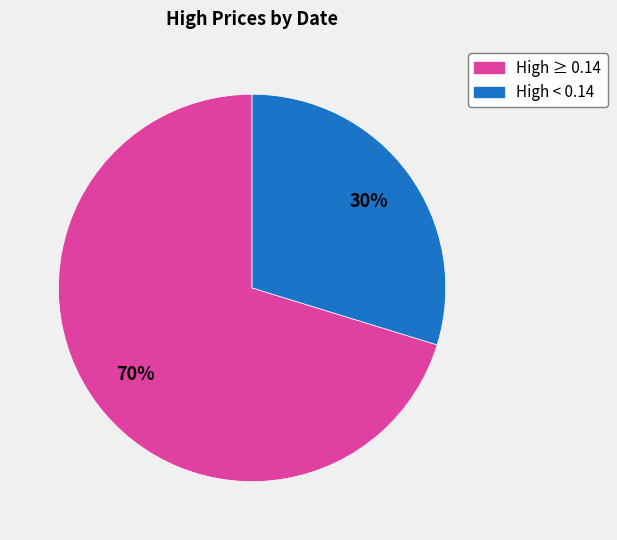

How many slices are in this pie chart?

2